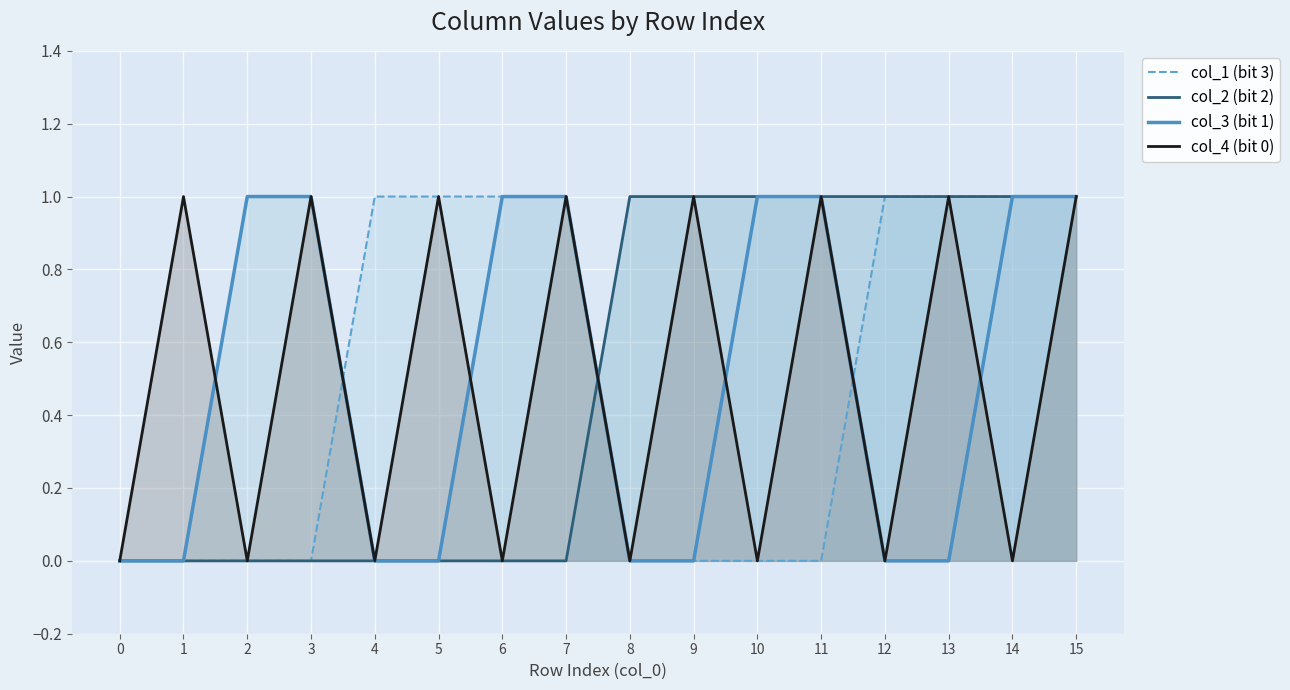

How many distinct data groups are displayed?

4